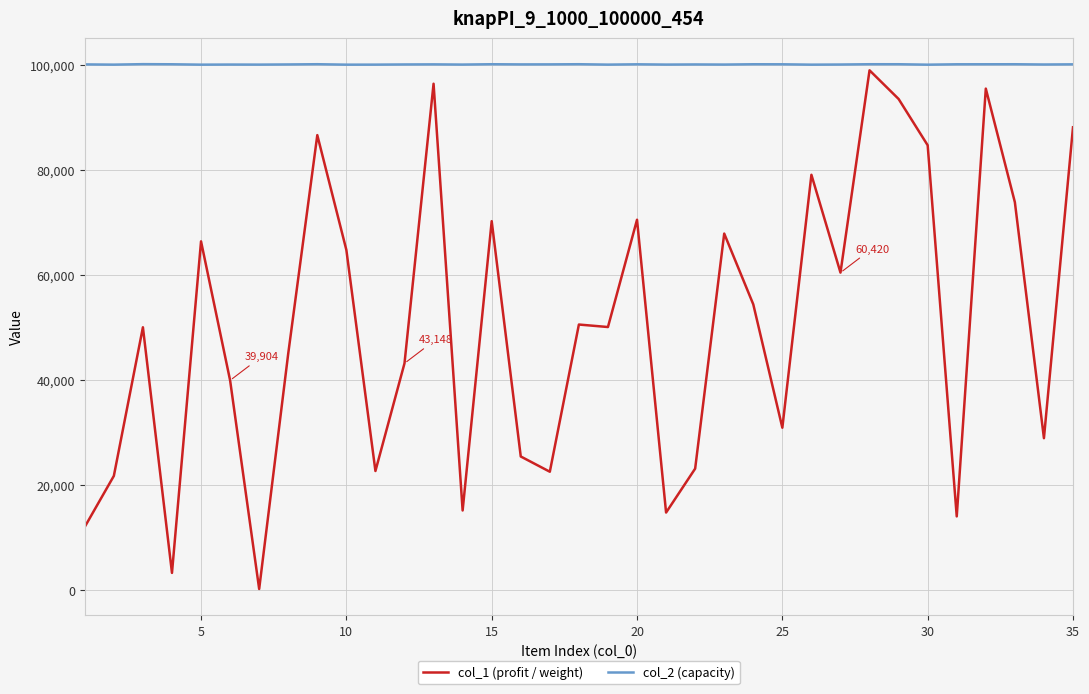

True or false: col_2 (capacity) and col_1 (profit / weight) cross at least once.

False